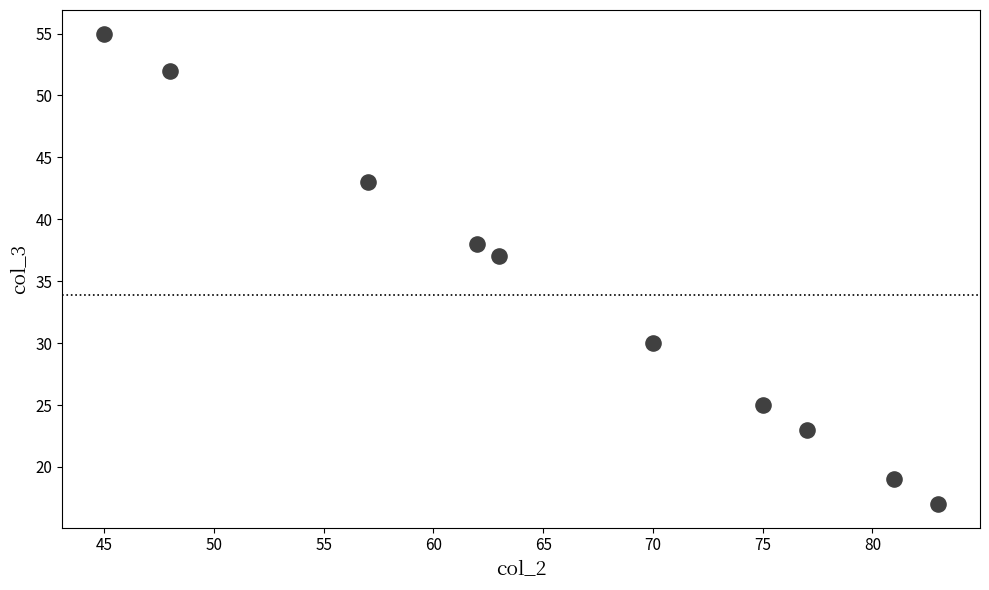

What is the average X value?

66